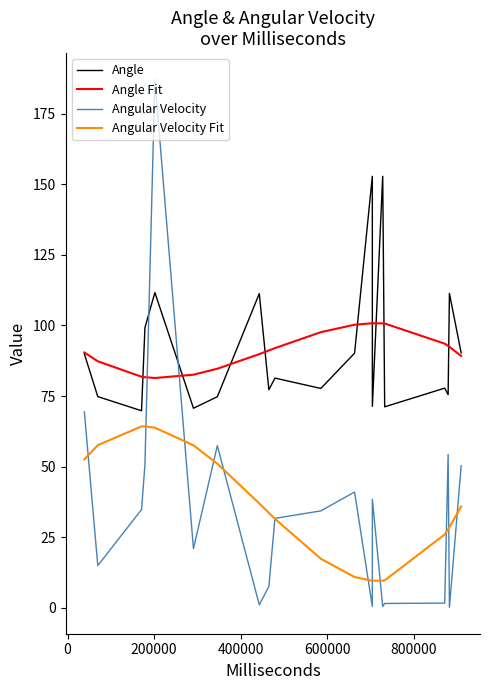

True or false: Angle and Angular Velocity Fit intersect in this chart.

False